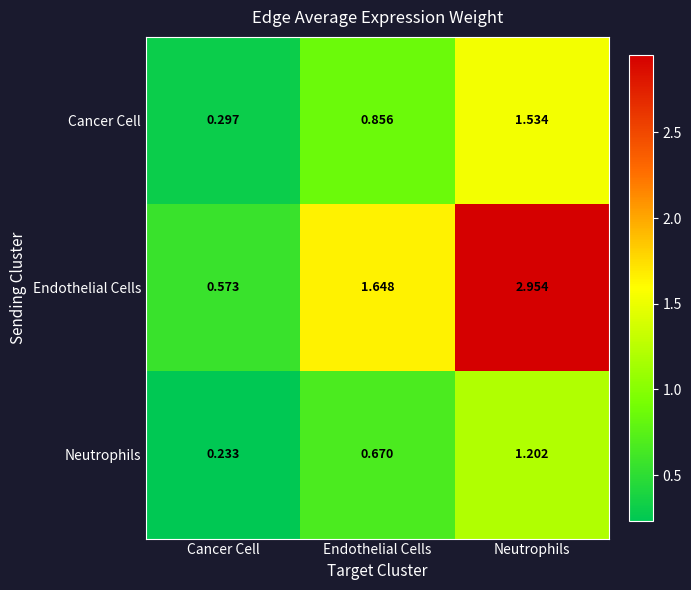

Rank the series at Cancer Cell from lowest to highest value.

Neutrophils, Cancer Cell, Endothelial Cells